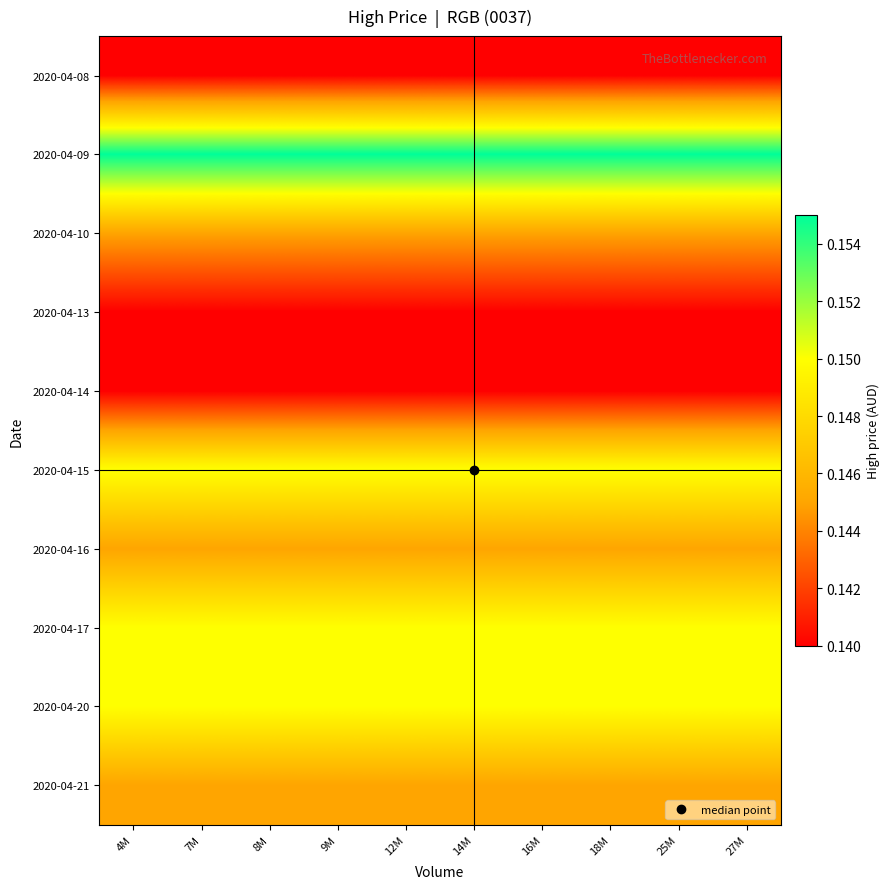

Reading left to right, extract all data points from this chart.

2020-04-08: 4M=0.1	7M=0.1	8M=0.1	9M=0.1	12M=0.1	14M=0.1	16M=0.1	18M=0.1	25M=0.1	27M=0.1
2020-04-09: 4M=0.2	7M=0.2	8M=0.2	9M=0.2	12M=0.2	14M=0.2	16M=0.2	18M=0.2	25M=0.2	27M=0.2
2020-04-10: 4M=0.1	7M=0.1	8M=0.1	9M=0.1	12M=0.1	14M=0.1	16M=0.1	18M=0.1	25M=0.1	27M=0.1
2020-04-13: 4M=0.1	7M=0.1	8M=0.1	9M=0.1	12M=0.1	14M=0.1	16M=0.1	18M=0.1	25M=0.1	27M=0.1
2020-04-14: 4M=0.1	7M=0.1	8M=0.1	9M=0.1	12M=0.1	14M=0.1	16M=0.1	18M=0.1	25M=0.1	27M=0.1
2020-04-15: 4M=0.1	7M=0.1	8M=0.1	9M=0.1	12M=0.1	14M=0.1	16M=0.1	18M=0.1	25M=0.1	27M=0.1
2020-04-16: 4M=0.1	7M=0.1	8M=0.1	9M=0.1	12M=0.1	14M=0.1	16M=0.1	18M=0.1	25M=0.1	27M=0.1
2020-04-17: 4M=0.1	7M=0.1	8M=0.1	9M=0.1	12M=0.1	14M=0.1	16M=0.1	18M=0.1	25M=0.1	27M=0.1
2020-04-20: 4M=0.1	7M=0.1	8M=0.1	9M=0.1	12M=0.1	14M=0.1	16M=0.1	18M=0.1	25M=0.1	27M=0.1
2020-04-21: 4M=0.1	7M=0.1	8M=0.1	9M=0.1	12M=0.1	14M=0.1	16M=0.1	18M=0.1	25M=0.1	27M=0.1